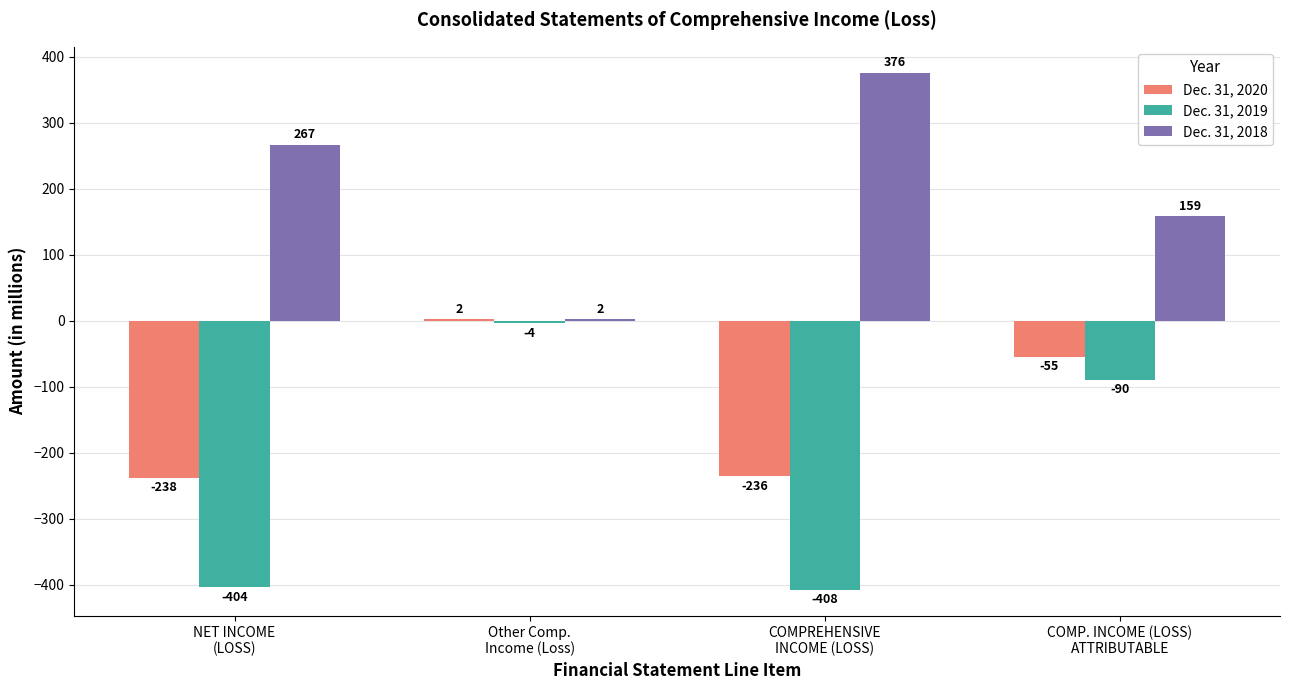

What is the greatest value displayed?

376